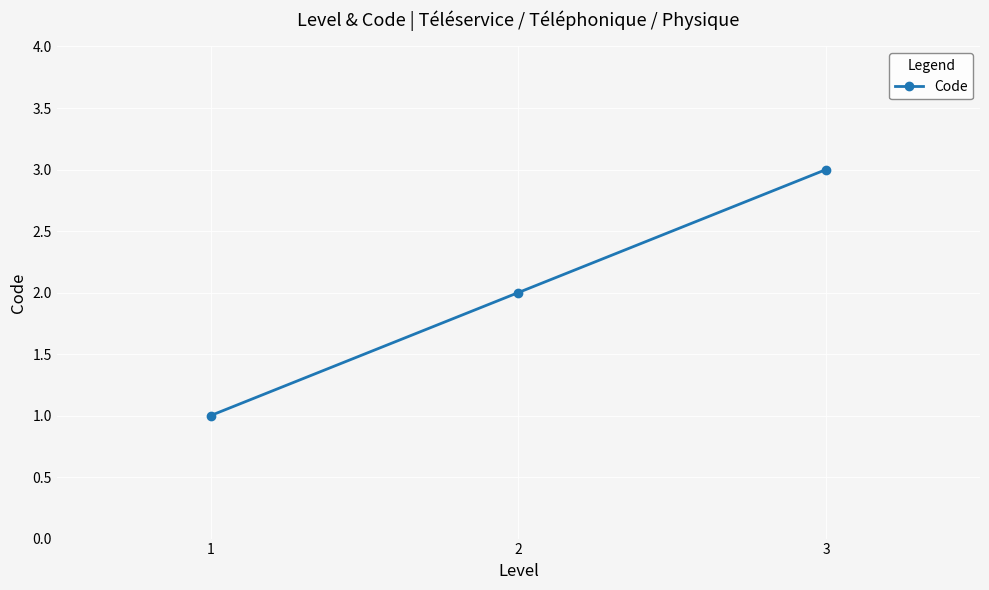

List the labels in order of value, largest first.

3, 2, 1